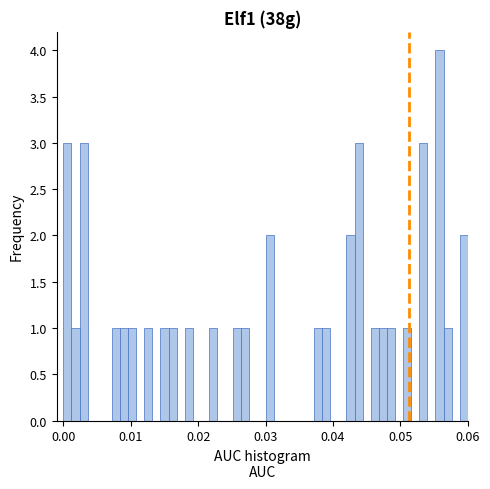

Around what value on the x-axis is the tallest bar? Give the approximate position of its centre, as read against the axis.

0.056